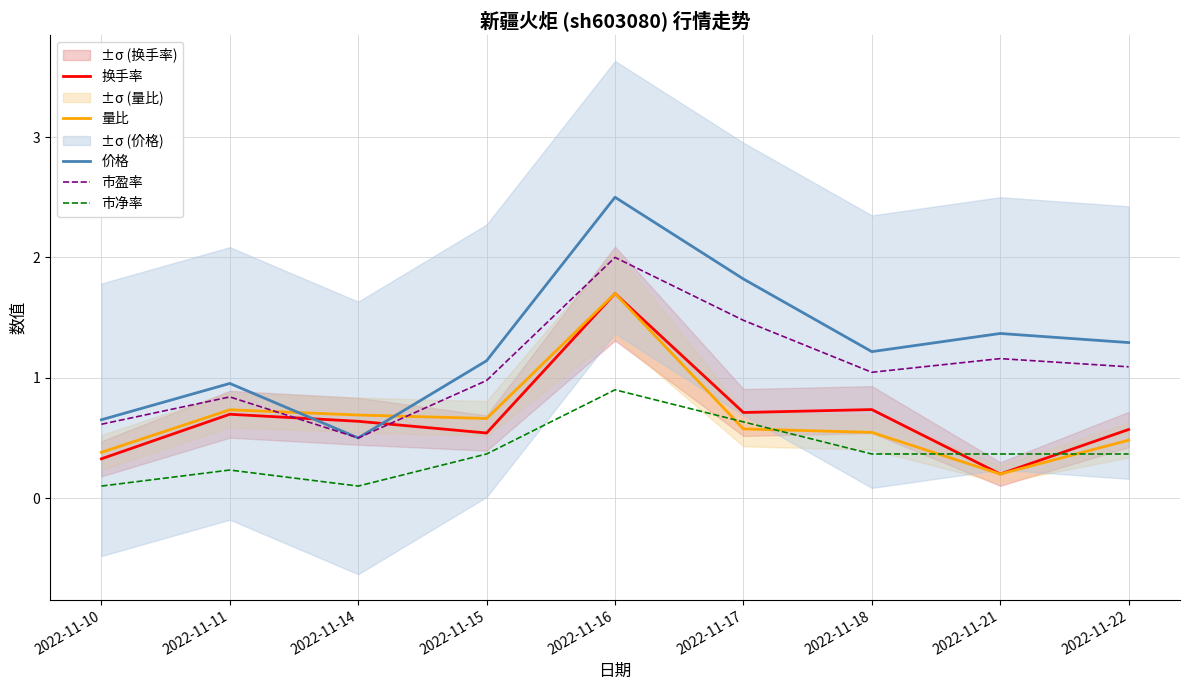

What is the sum of all 价格 values?

11.4